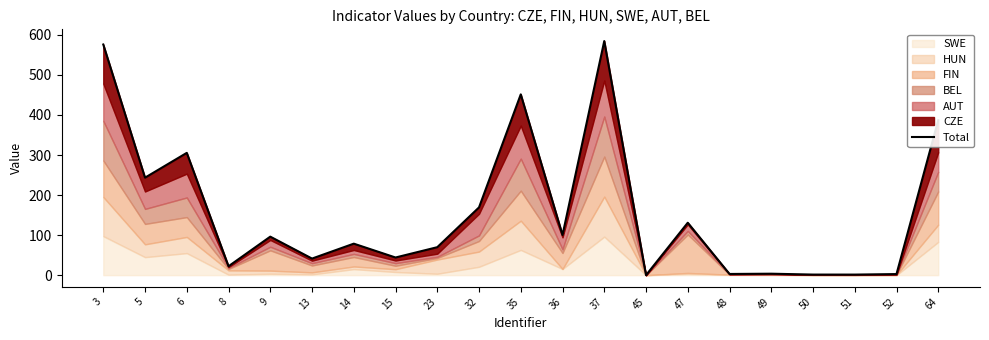

Between 35 and 47, which is larger?

35